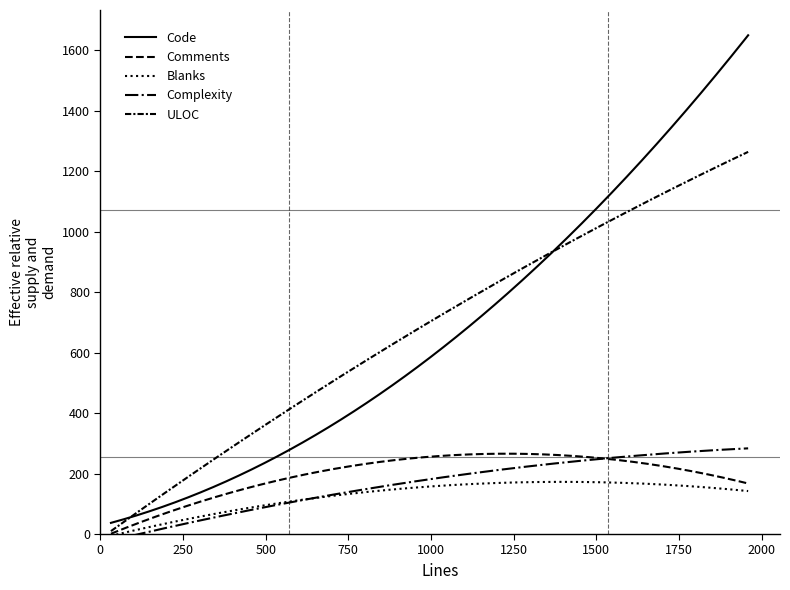

What are all the series names shown in the legend?

Code, Comments, Blanks, Complexity, ULOC